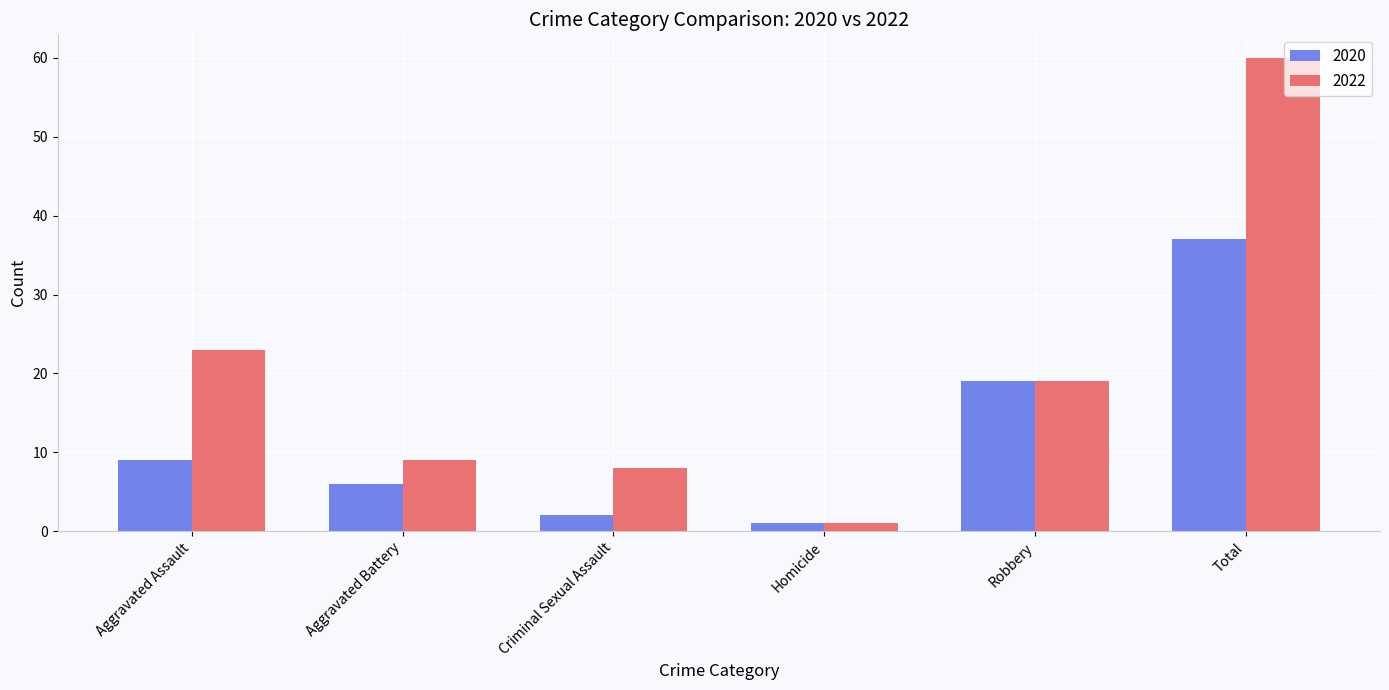

Read the 2022 value at Total, to the nearest 5.

60